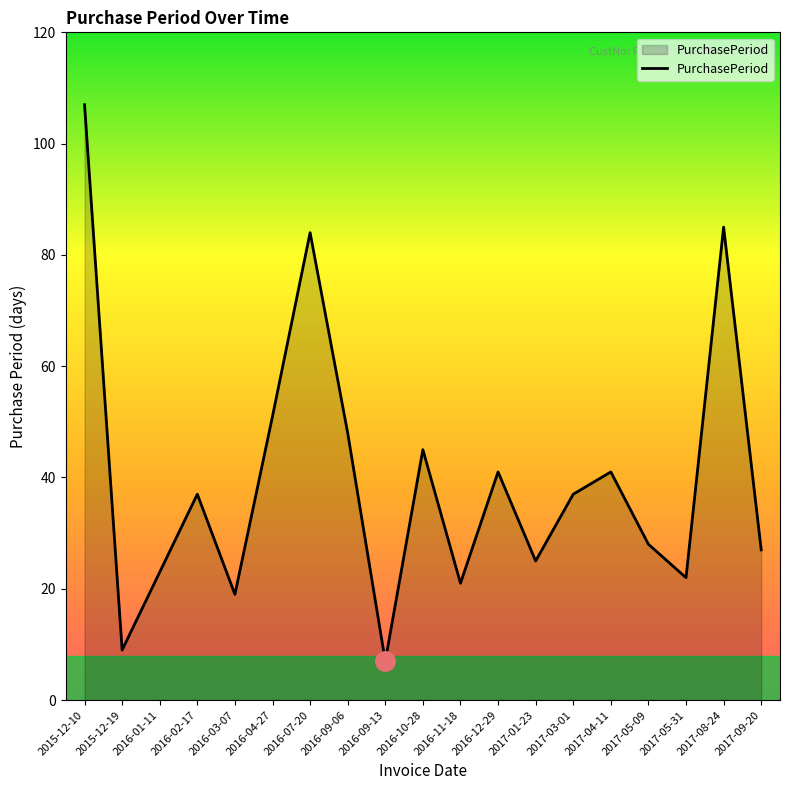

What is the sum of the values at 2015-12-19 and 2017-04-11?

50